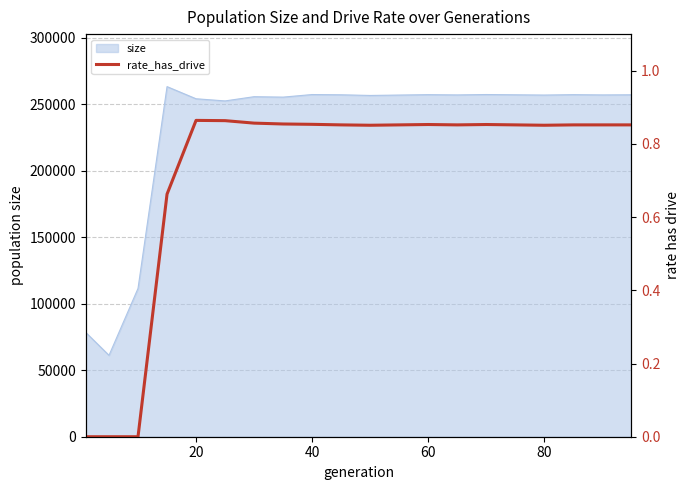

The value of size at 80 is 440676. True or false?

False